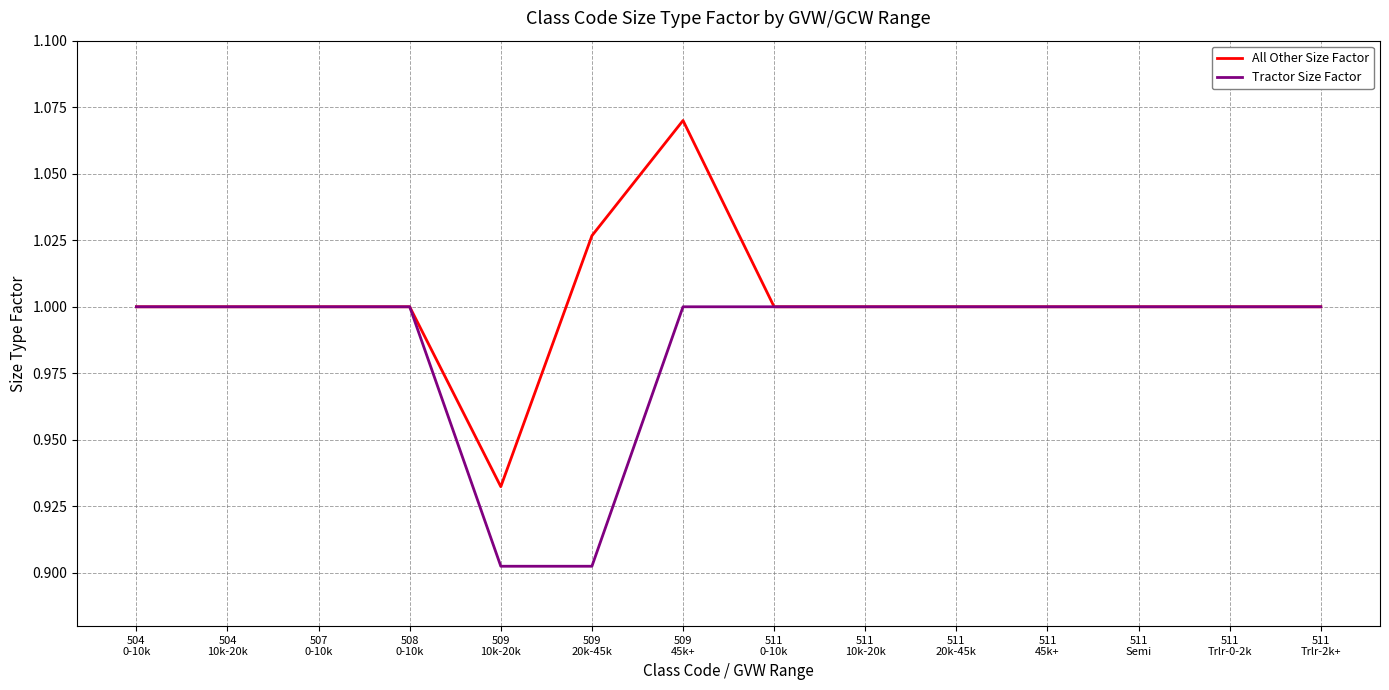

Which series has the largest range (max minus min)?

All Other Size Factor